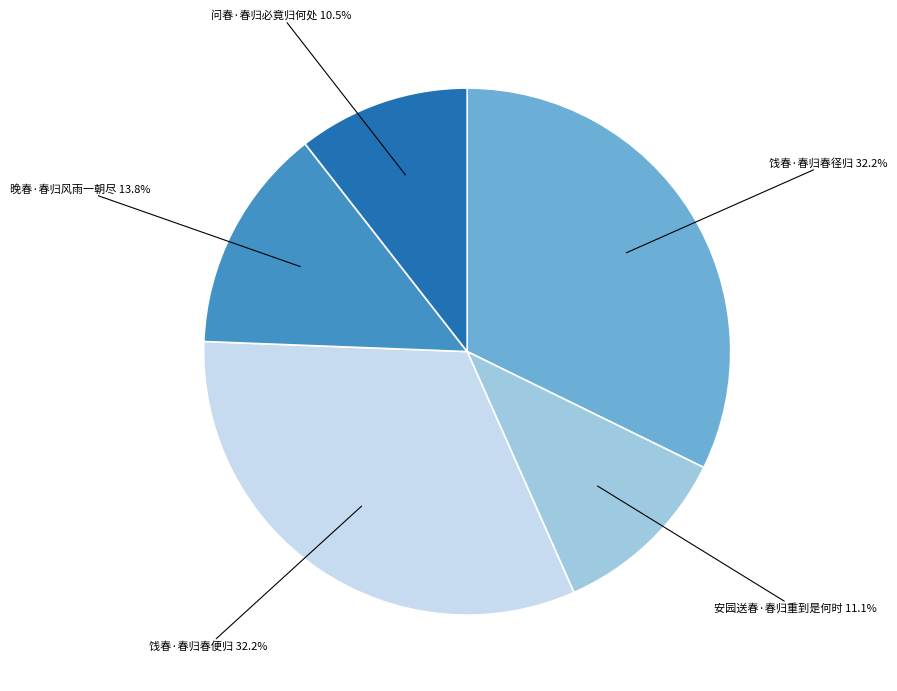

To the nearest percent, what is the average slice percentage?

20%